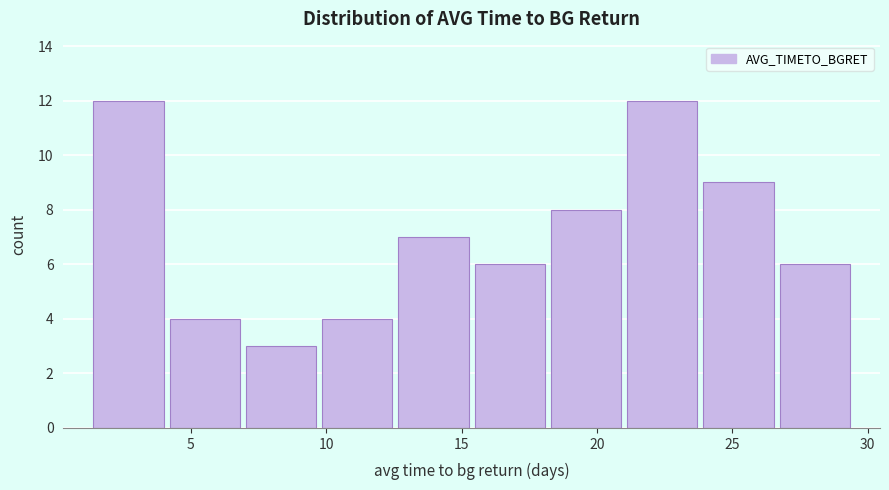

Reading left to right, list every bar in this chart as the range it spans on the x-axis followed by its height. Neither the bar edges nor the heights are printed on the chart, so give them approximately, as read against the axes.

1.5 to 4.0: 12
4.0 to 7.0: 4
7.0 to 9.5: 3
9.5 to 12.5: 4
12.5 to 15.5: 7
15.5 to 18.0: 6
18.0 to 21.0: 8
21.0 to 24.0: 12
24.0 to 26.5: 9
26.5 to 29.5: 6